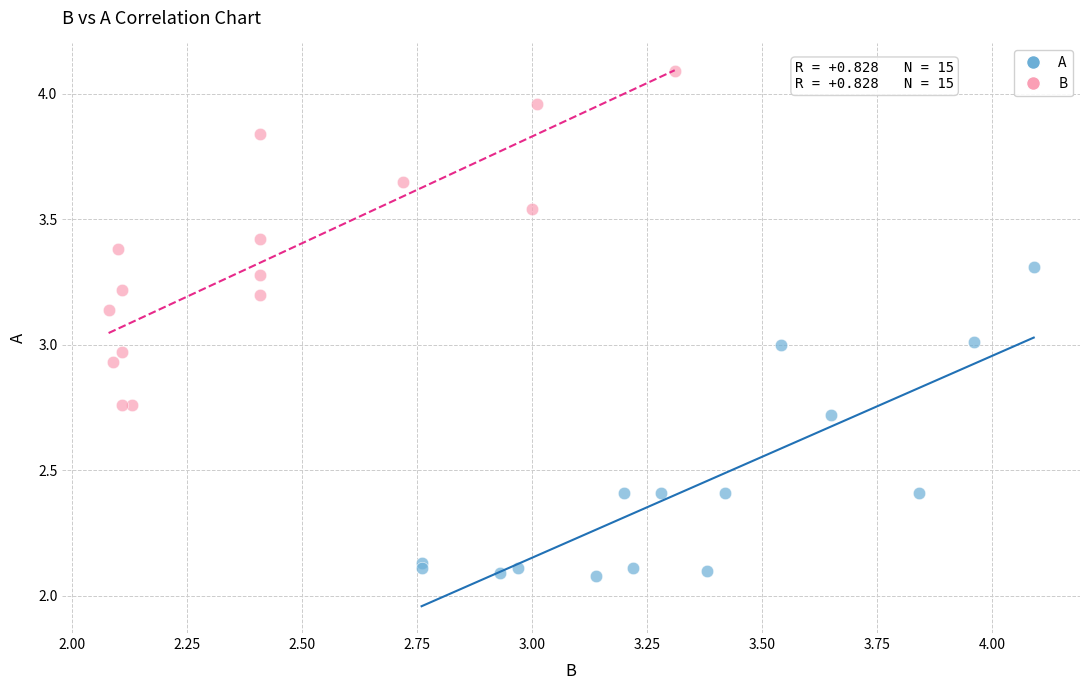

What are all the series names shown in the legend?

A, B